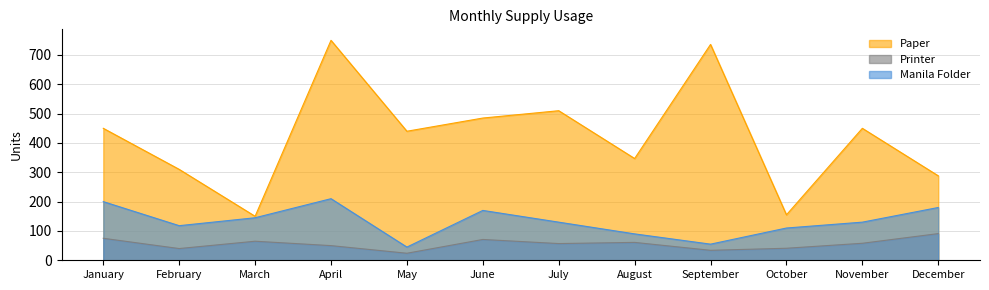

Which series has the largest total across all categories?

Paper